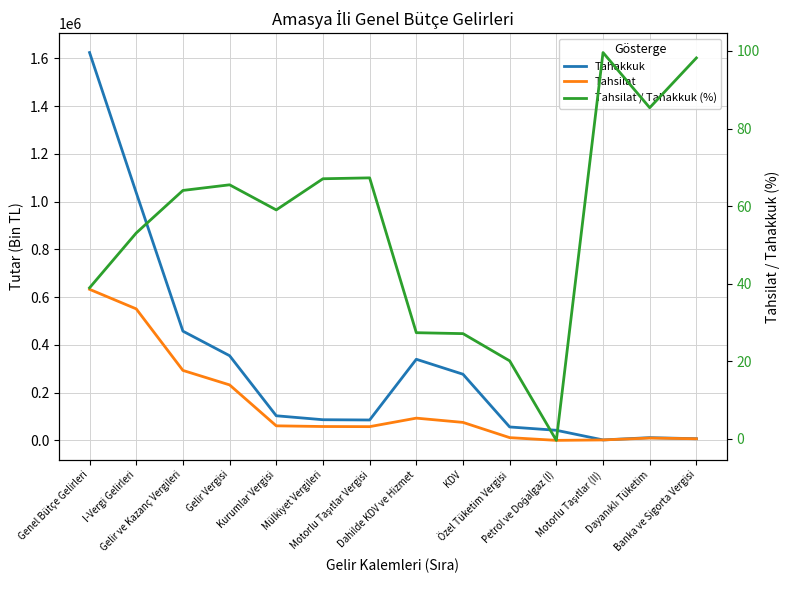

What is the highest value of the Tahsilat series?

632427.0